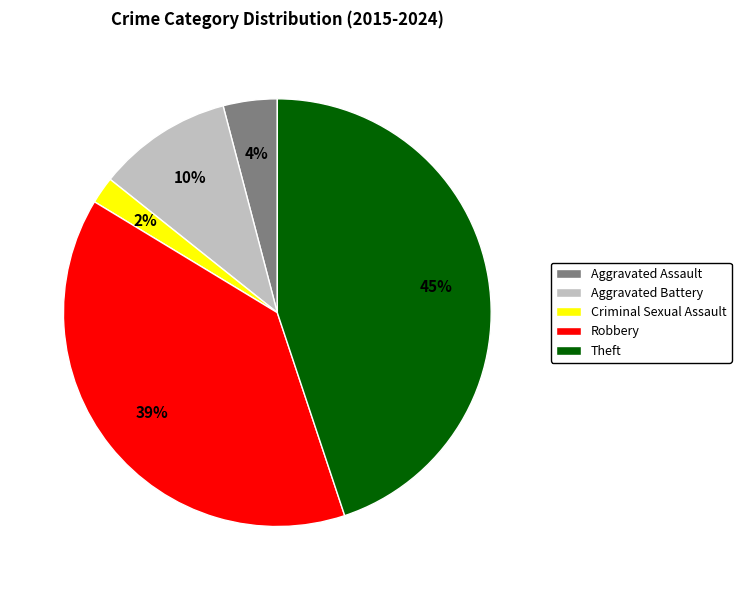

Is the sum of Robbery and Aggravated Assault greater than half?

No